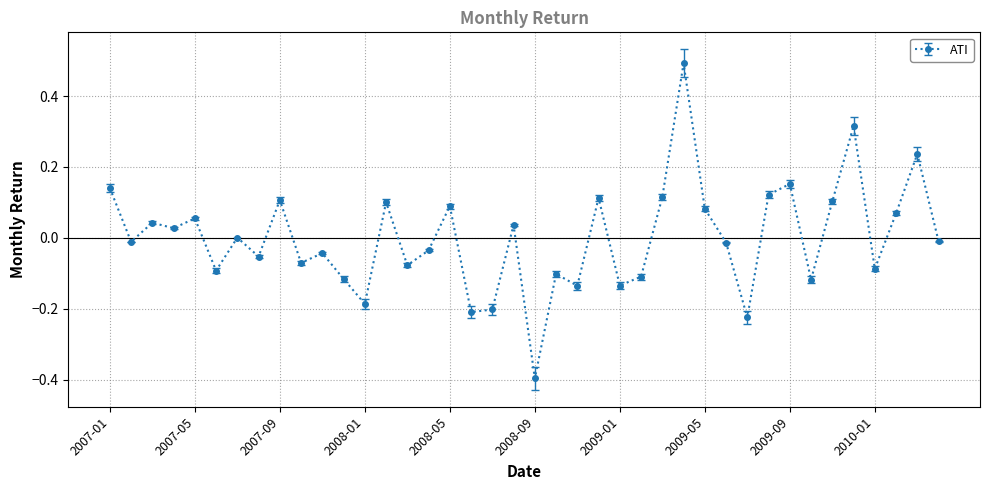

Is this an area chart (filled region under the line)?

No